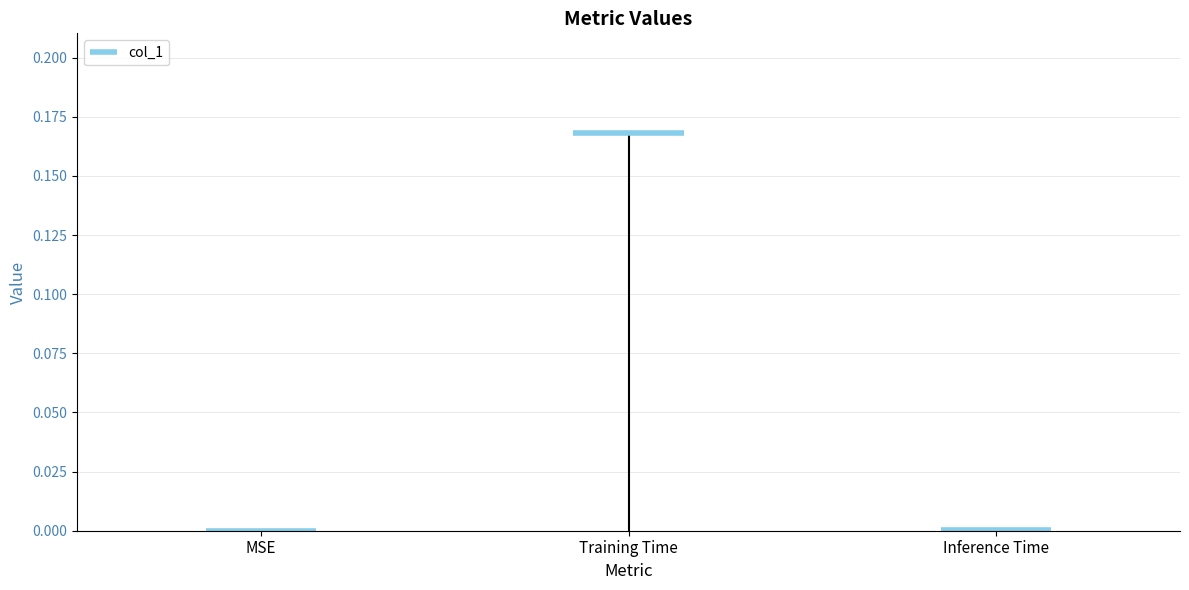

How many positive values are there?

2